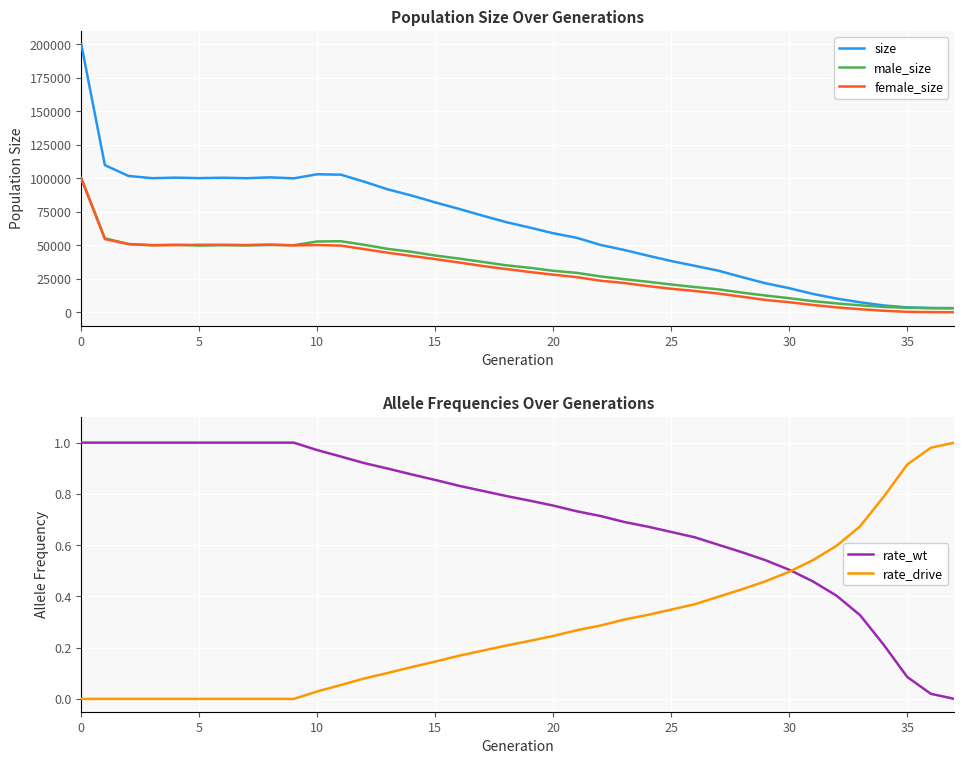

True or false: rate_wt and male_size intersect in this chart.

False